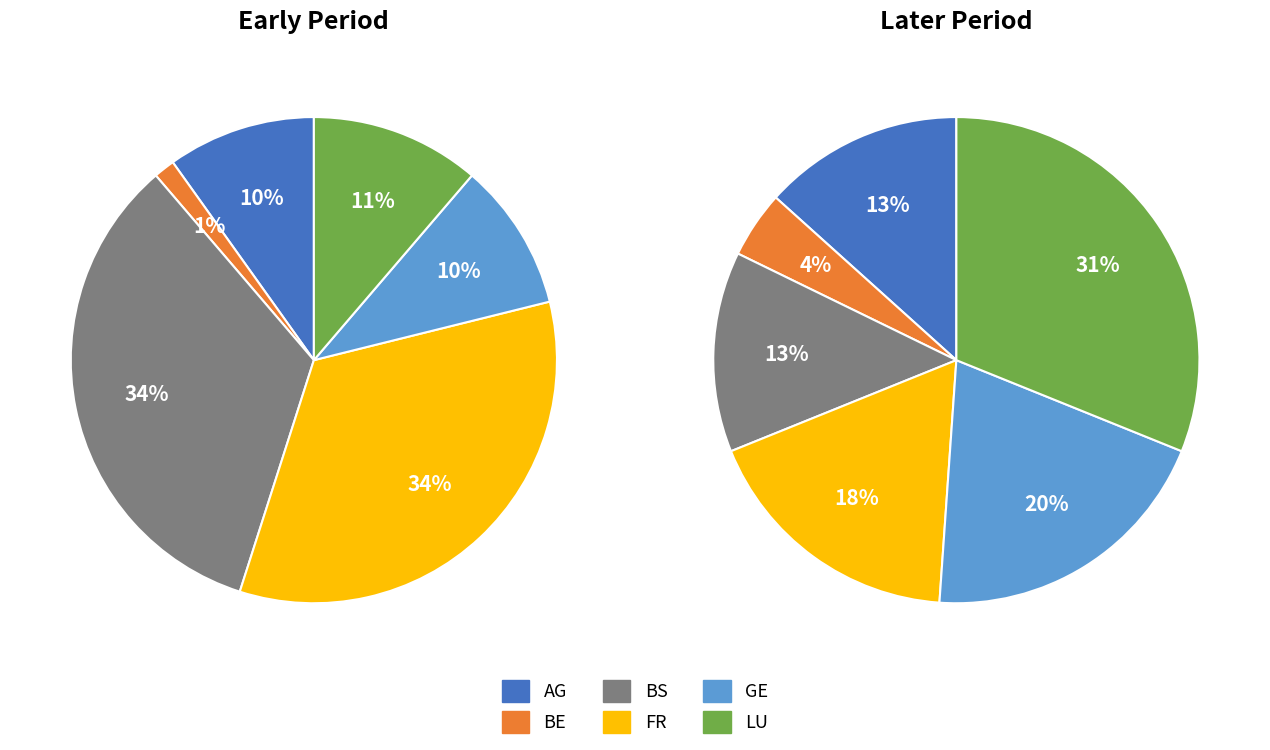

Is it true that 13 is 2% of the pie?

False